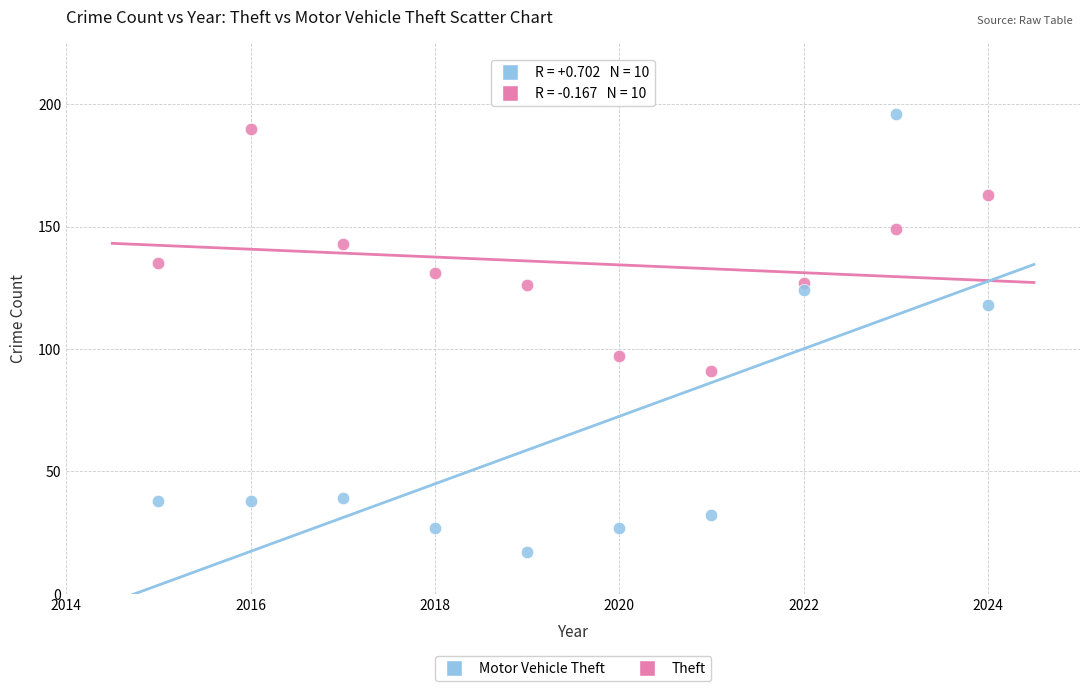

Across all data points, what is the range of X values (max minus min)?

9